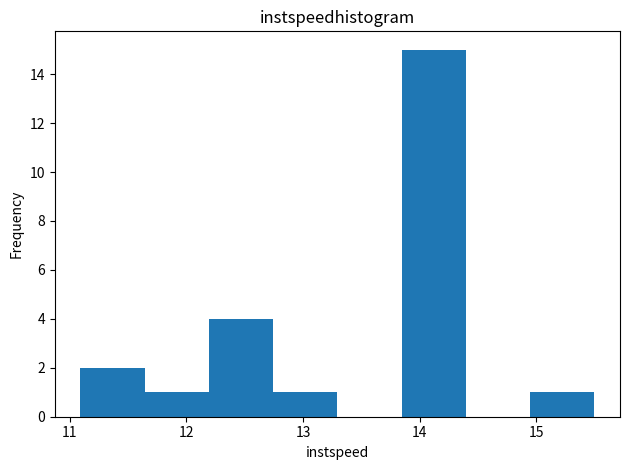

How tall is the bar that spans 12.7 to 13.3 on the x-axis? Neither the bar edges nor the heights are printed on the chart, so give them approximately, as read against the axes.

1